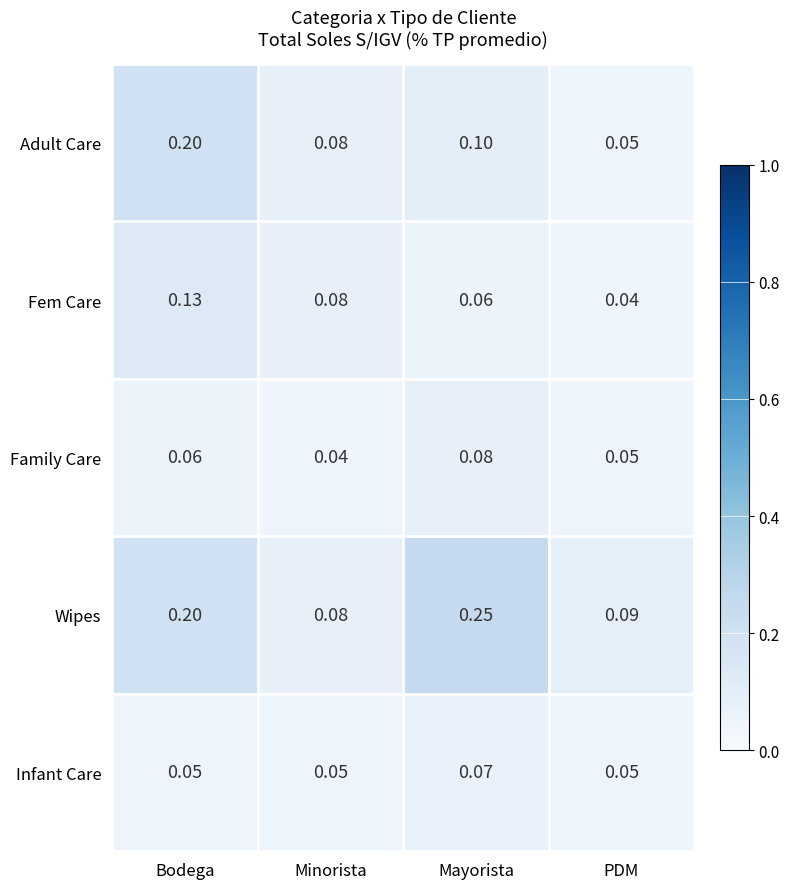

List the labels in order of Fem Care value, smallest first.

PDM, Mayorista, Minorista, Bodega